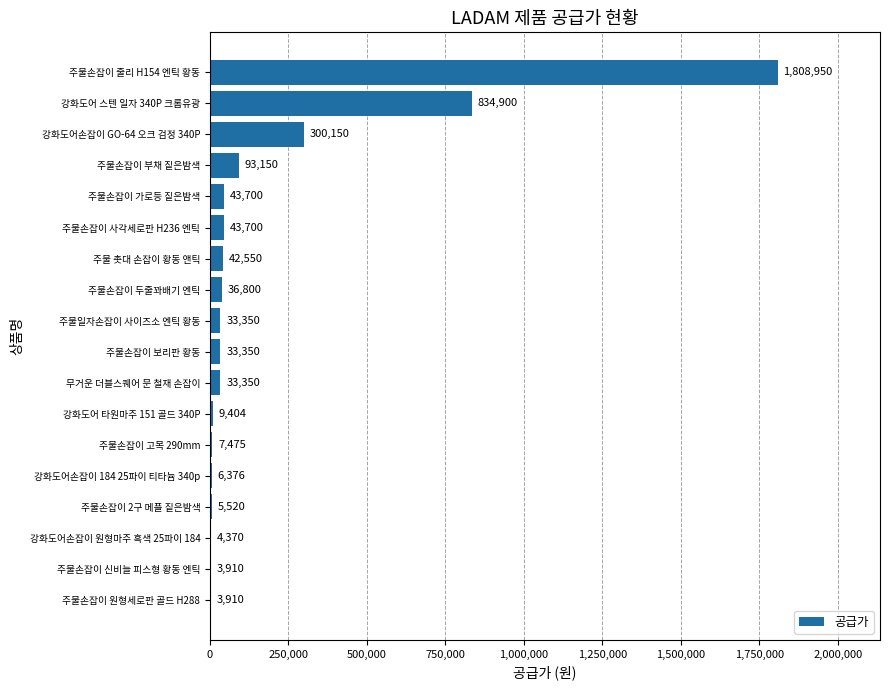

The value at 강화도어손잡이 GO-64 오크 검정 340P is 492174. True or false?

False